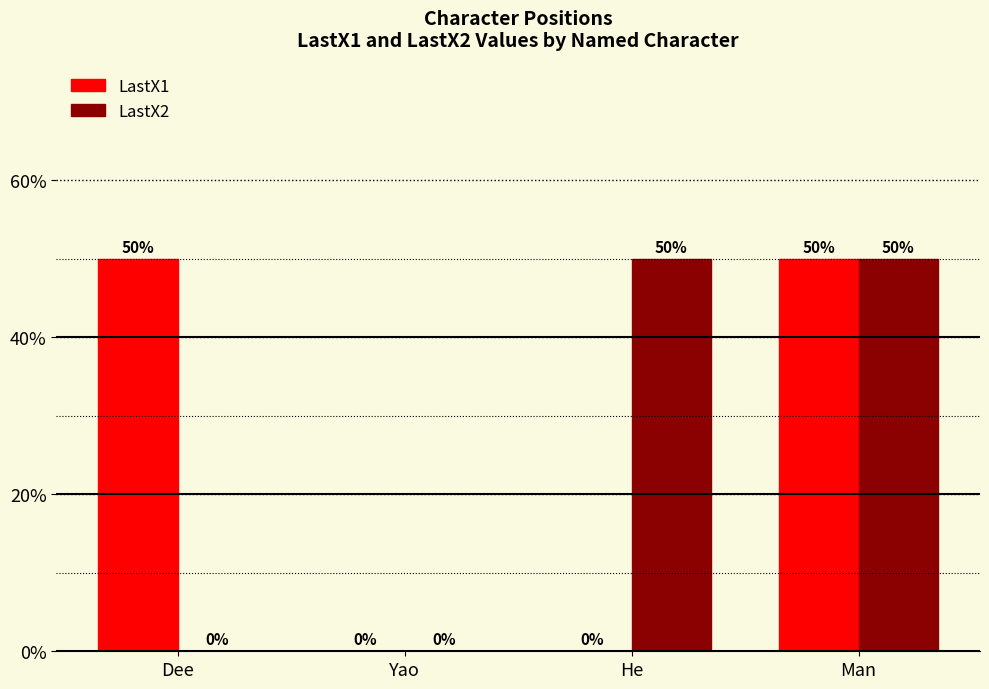

Reading left to right, list all the values displayed in this chart.

LastX1: Dee=50	Yao=0	He=0	Man=50
LastX2: Dee=0	Yao=0	He=50	Man=50